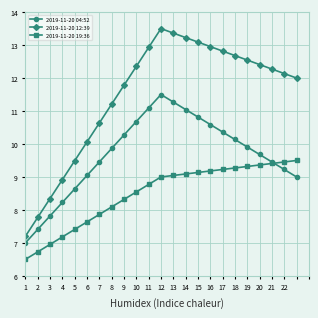

How many interior local peaks does the 2019-11-20 04:52 series have?

1